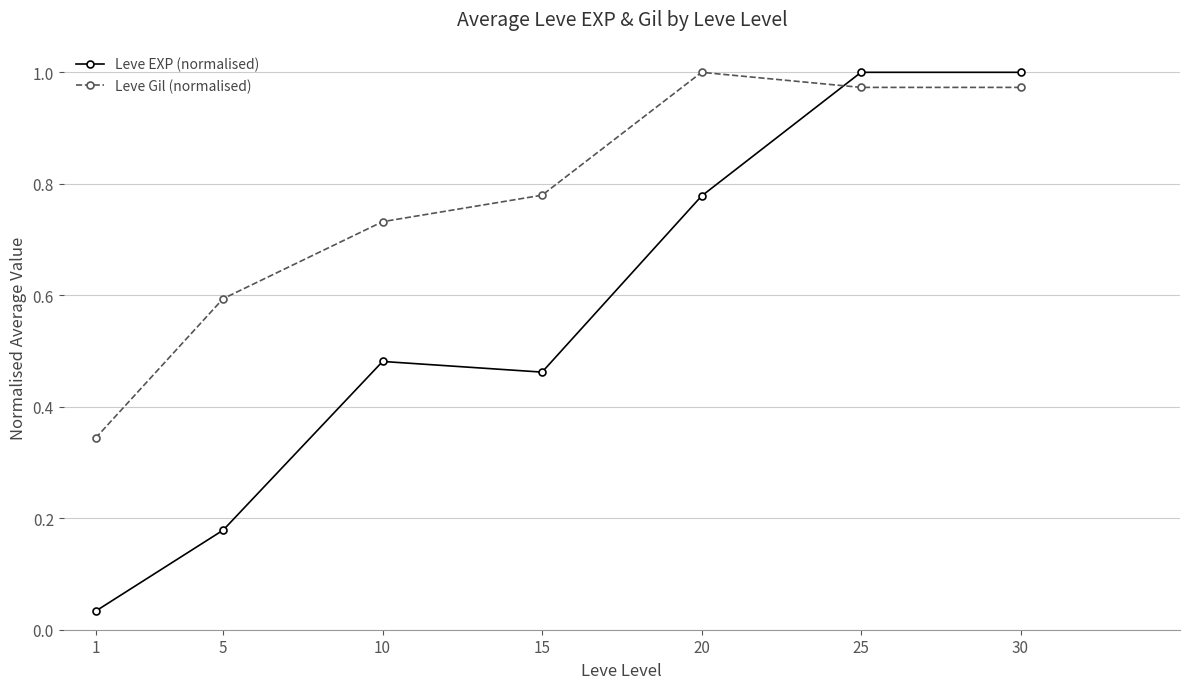

How many interior local peaks does the Leve Gil (normalised) series have?

1